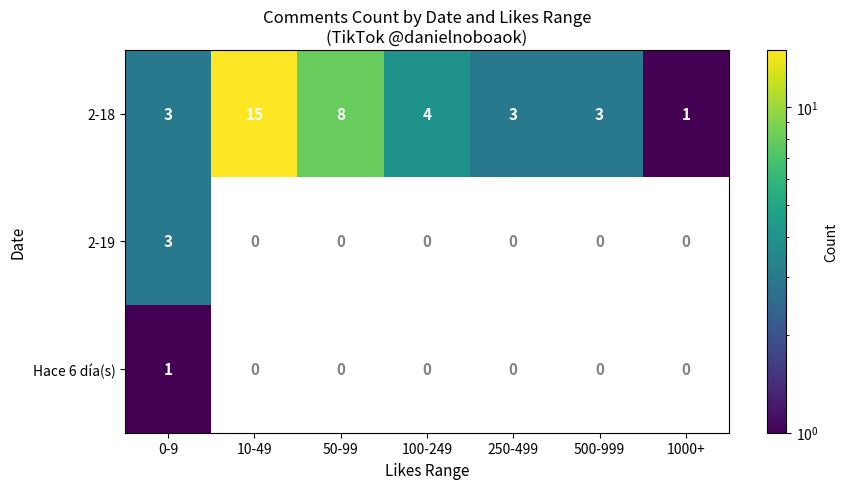

At which label does 2-18 reach its minimum?

1000+